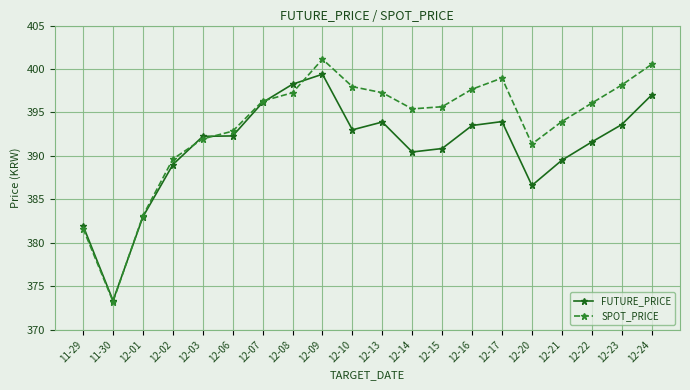

Which series has the largest total across all categories?

SPOT_PRICE